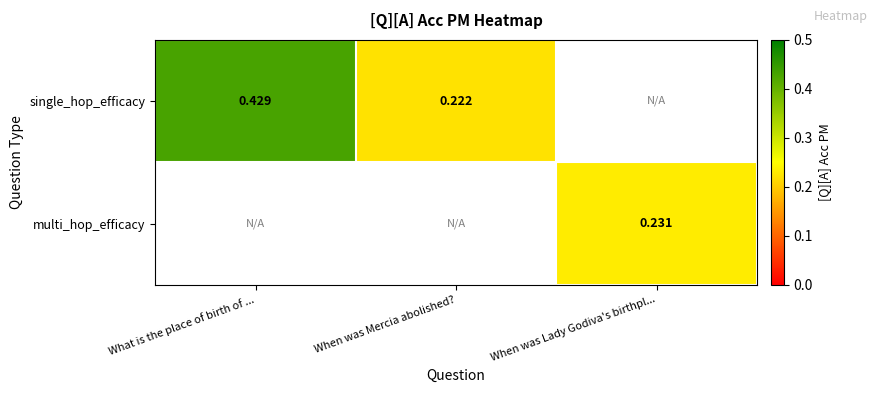

List the series in order of their peak value, highest first.

single_hop_efficacy, multi_hop_efficacy